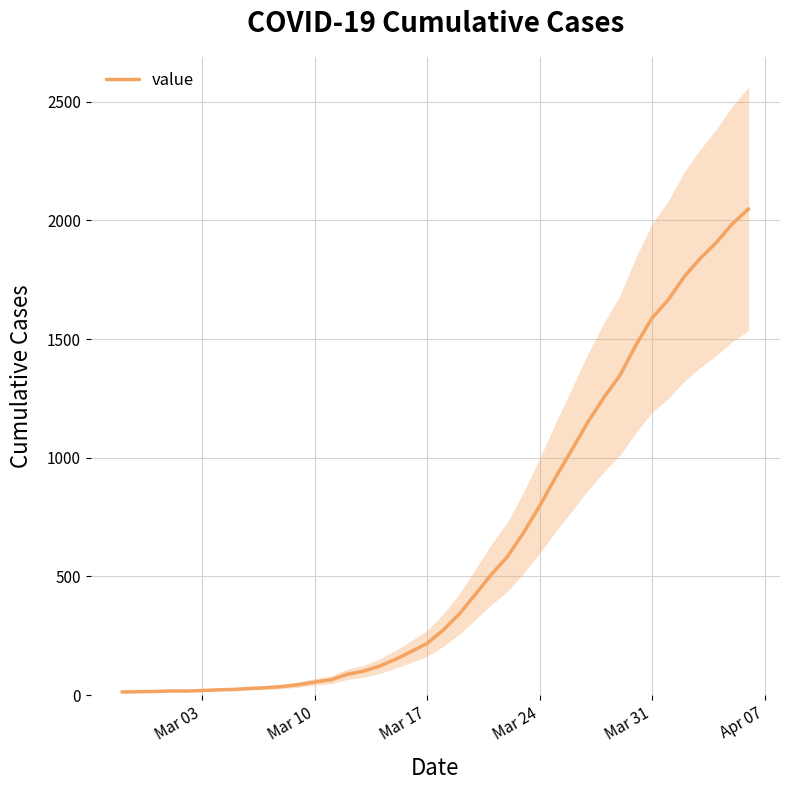

The value of value at Mar 17 is 110. True or false?

False